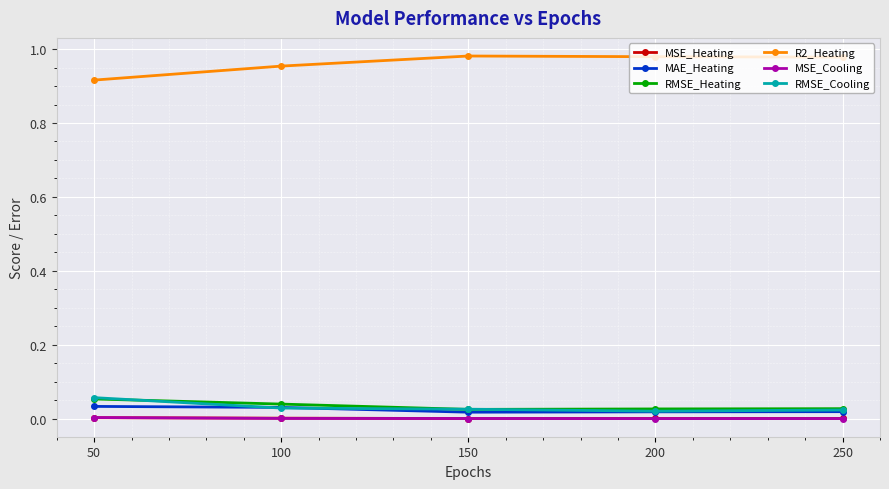

Which series has the largest total across all categories?

R2_Heating